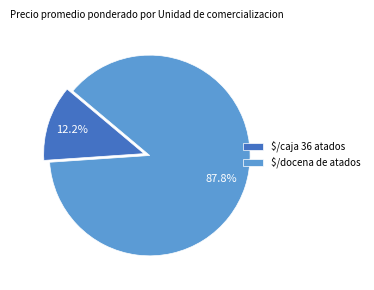

How many segments does this pie chart have?

2